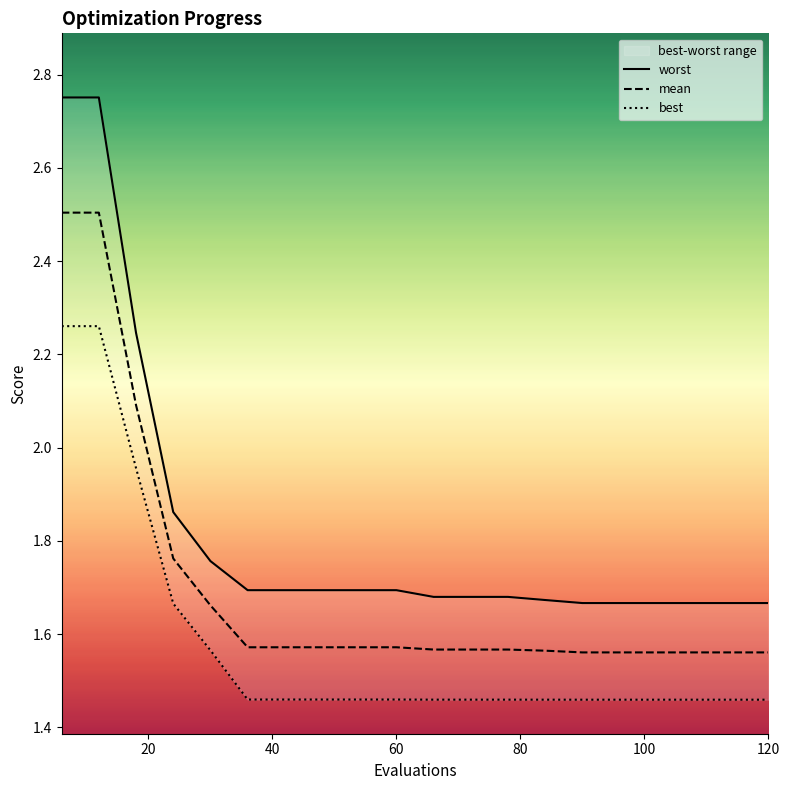

Does the chart have visible grid lines?

No